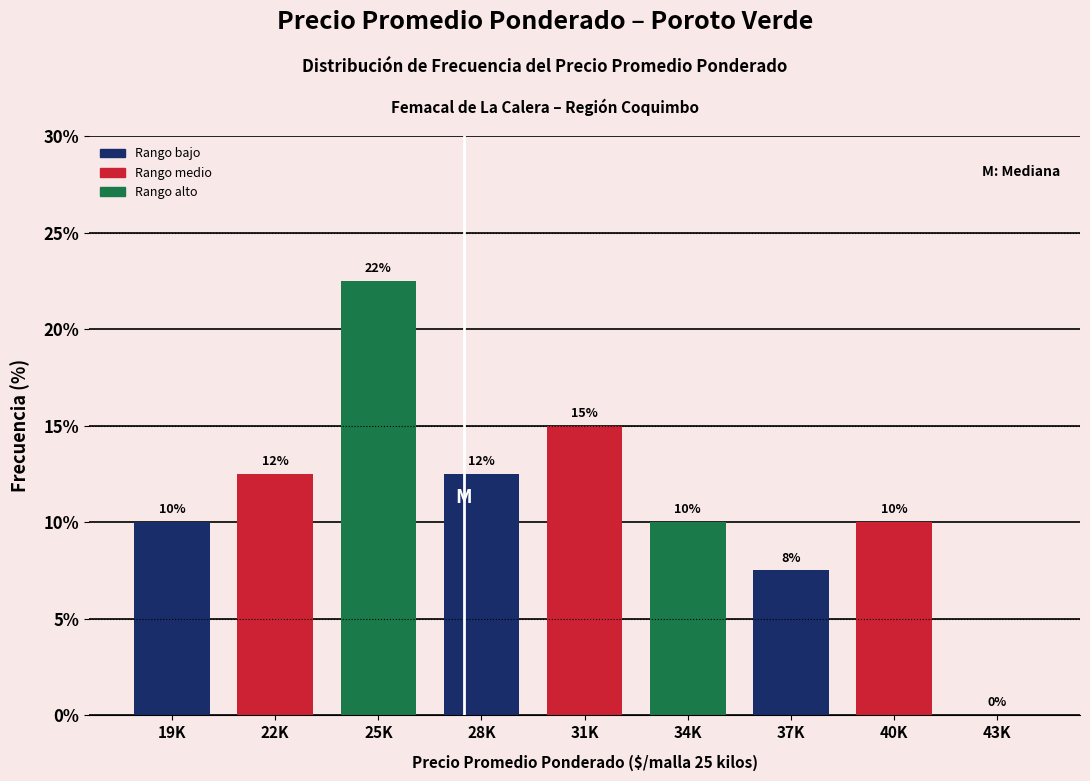

What is the change in value from 25K to 28K?

-10.0